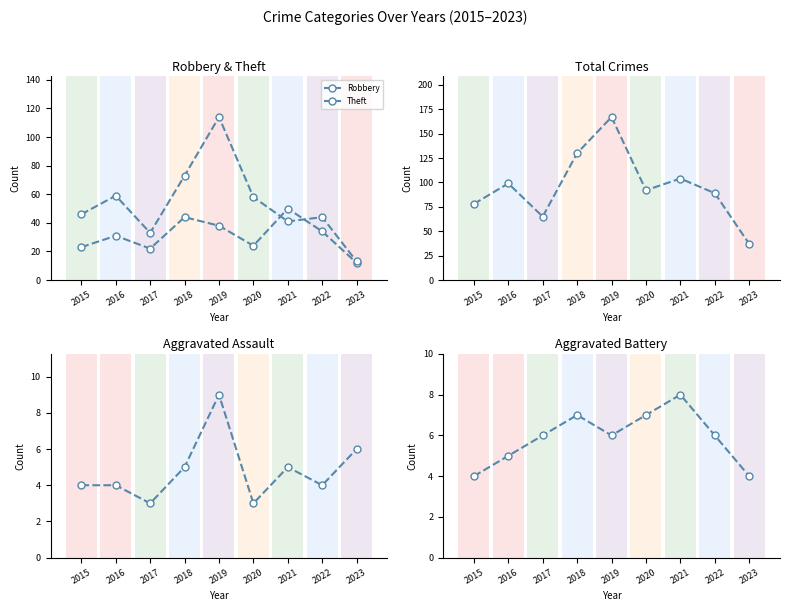

What is the greatest value displayed?

167